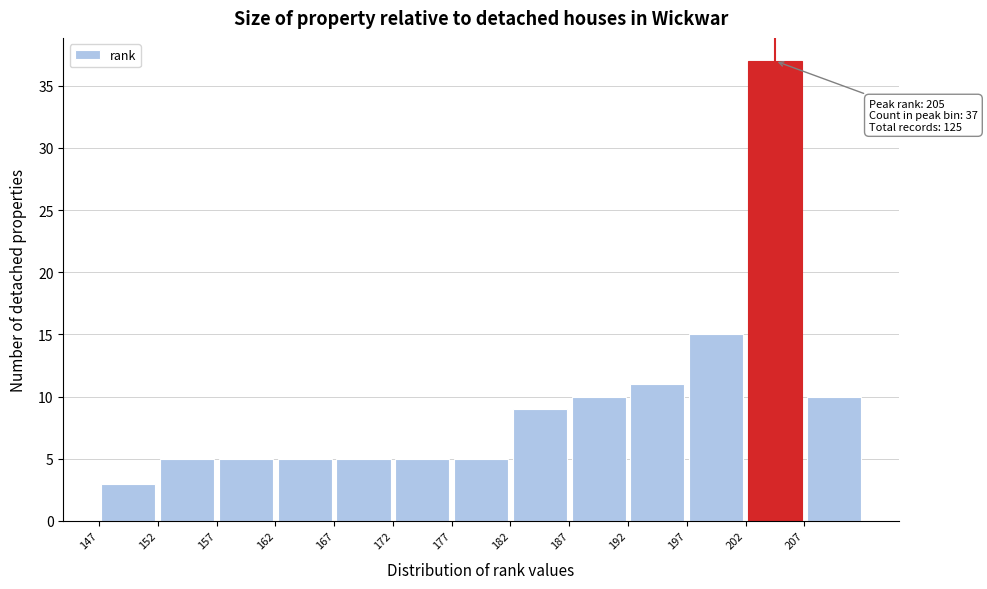

Which range on the x-axis has the tallest bar?

202.5 to 207.5